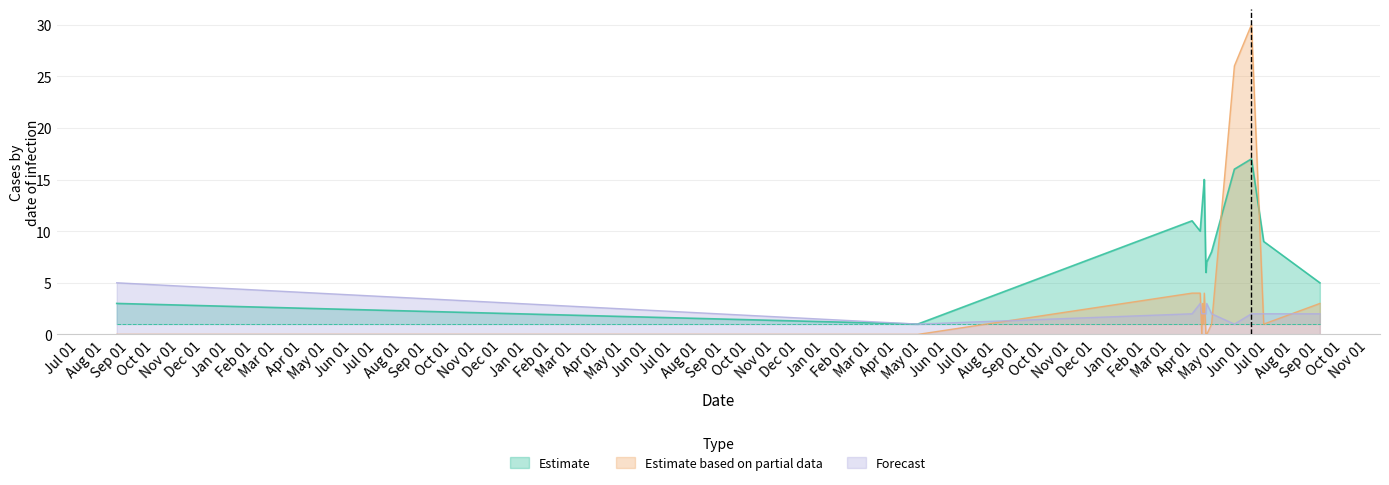

Which series has the largest range (max minus min)?

Estimate based on partial data